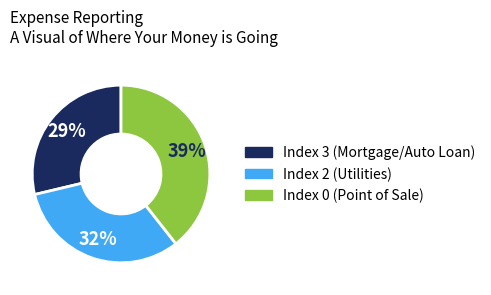

Is there a majority slice in this chart?

No